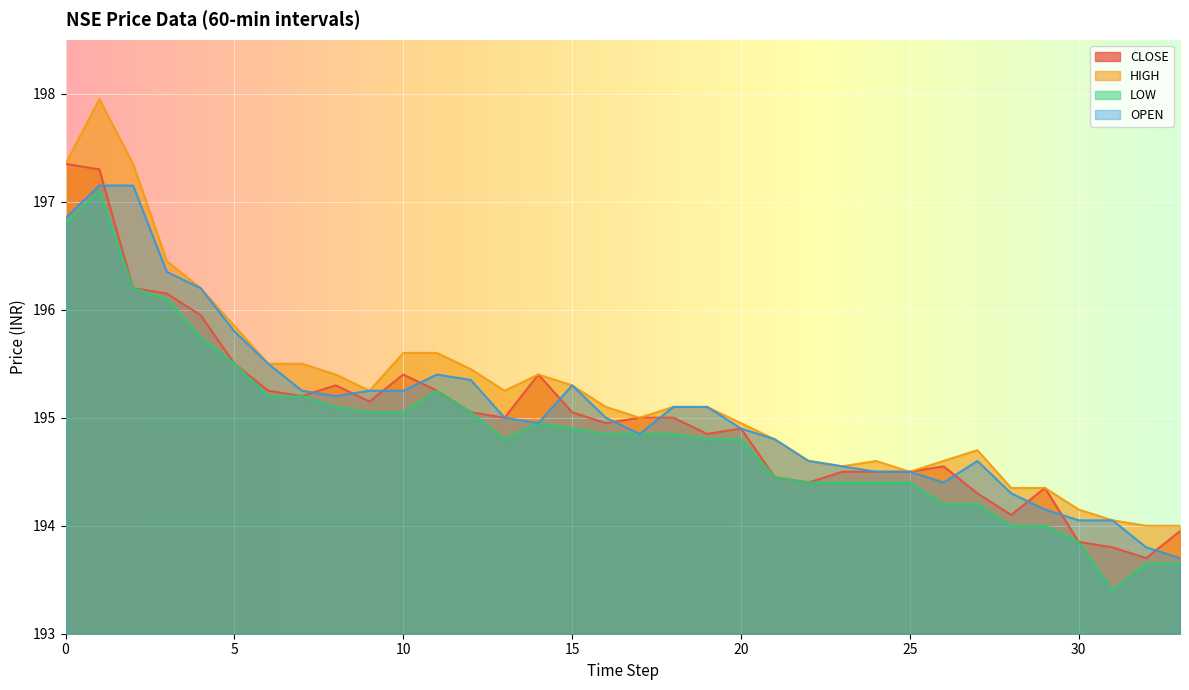

Does the chart display data point markers on the line(s)?

No